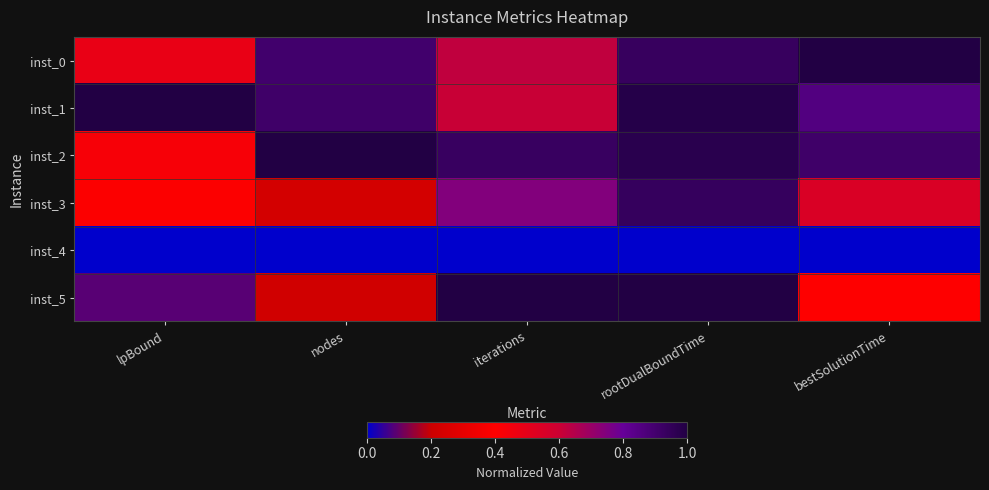

Reading left to right, list all the values displayed in this chart.

inst_0: lpBound=0.5	nodes=0.9	iterations=0.6	rootDualBoundTime=0.9	bestSolutionTime=1.0
inst_1: lpBound=1.0	nodes=0.9	iterations=0.6	rootDualBoundTime=1.0	bestSolutionTime=0.9
inst_2: lpBound=0.4	nodes=1.0	iterations=0.9	rootDualBoundTime=1.0	bestSolutionTime=0.9
inst_3: lpBound=0.4	nodes=0.2	iterations=0.7	rootDualBoundTime=0.9	bestSolutionTime=0.5
inst_4: lpBound=0.0	nodes=0.0	iterations=0.0	rootDualBoundTime=0.0	bestSolutionTime=0.0
inst_5: lpBound=0.1	nodes=0.2	iterations=1.0	rootDualBoundTime=1.0	bestSolutionTime=0.4